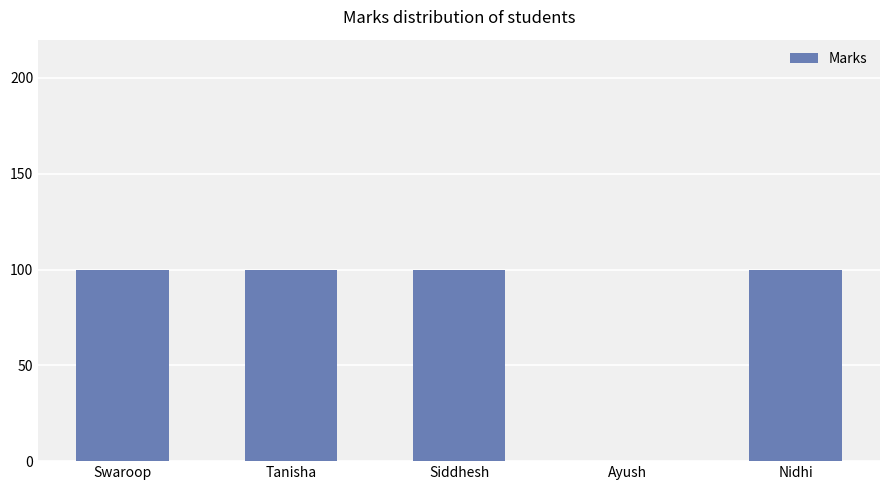

Read the value at Nidhi.

100